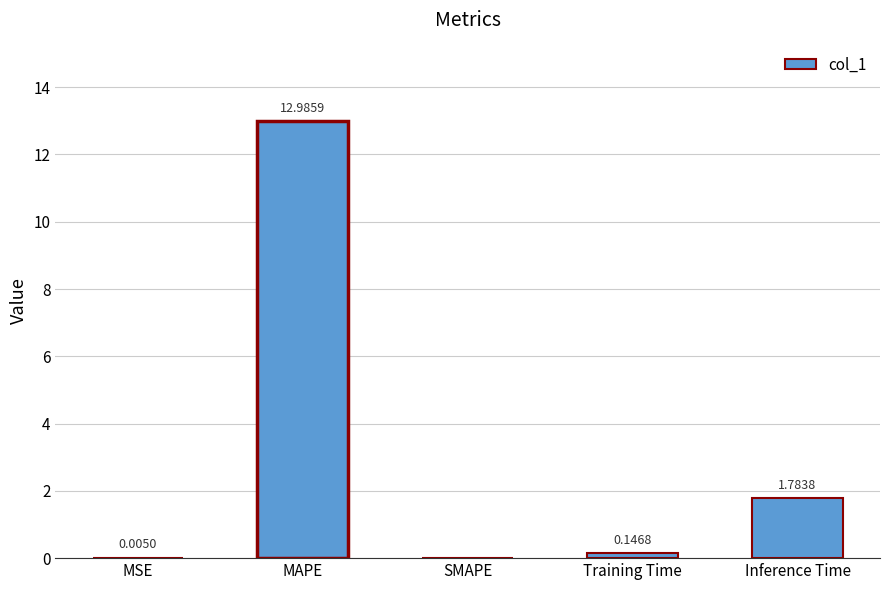

Which label corresponds to the largest value in the chart?

MAPE